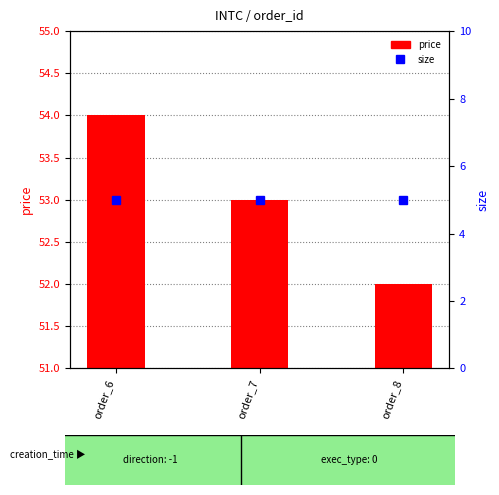

What is the sum of all price values?

159